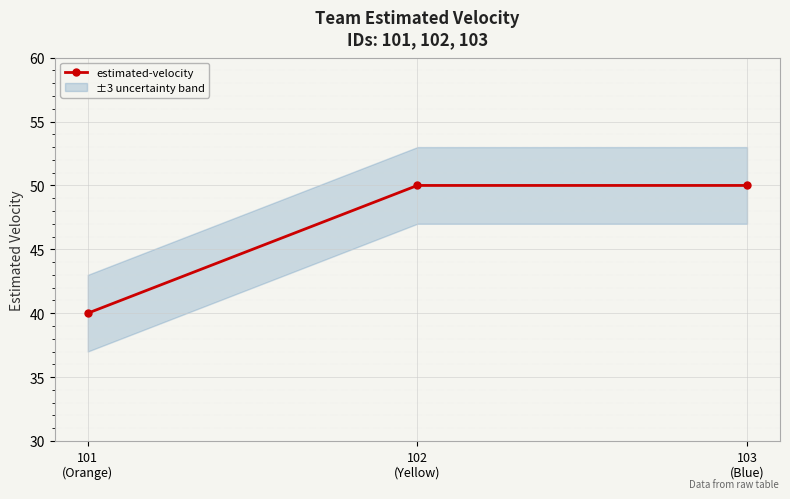

Is it true that the value at 103
(Blue) is 25?

False